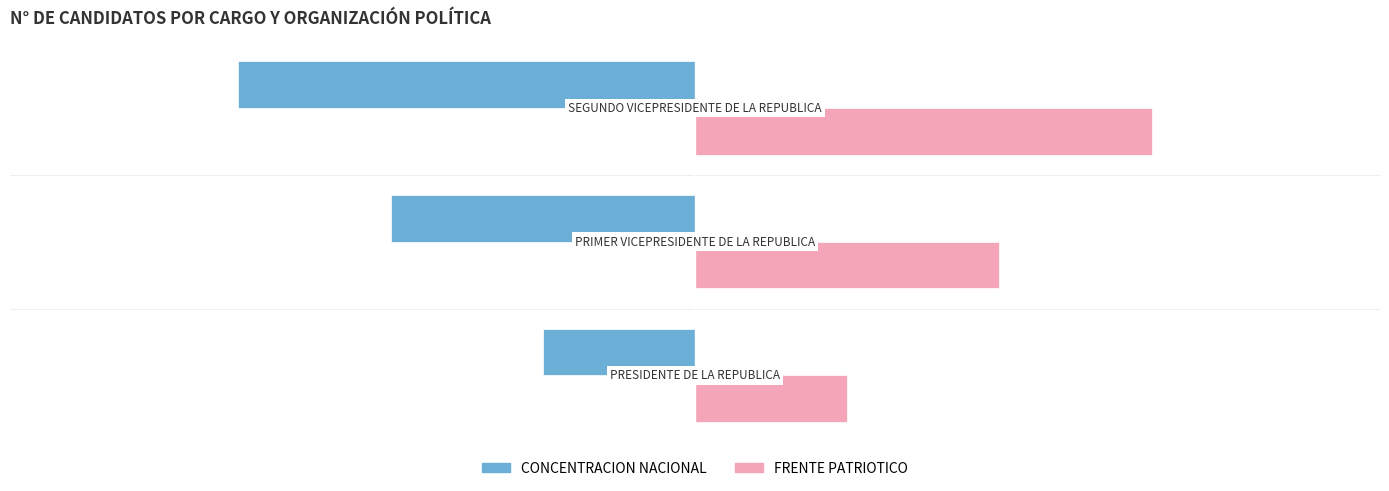

Rank the series by their average value, from highest to lowest.

FRENTE PATRIOTICO, CONCENTRACION NACIONAL